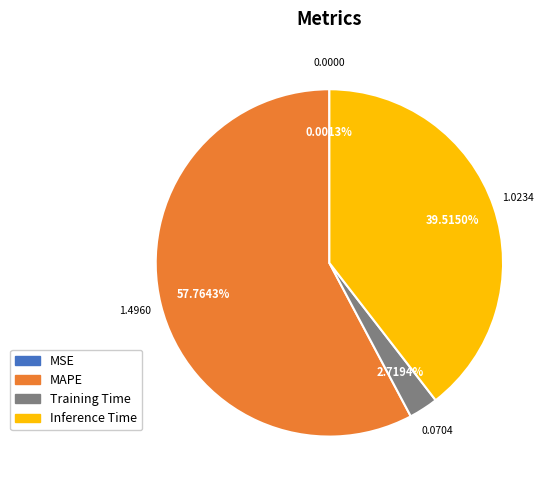

Is Inference Time the majority of the pie?

No